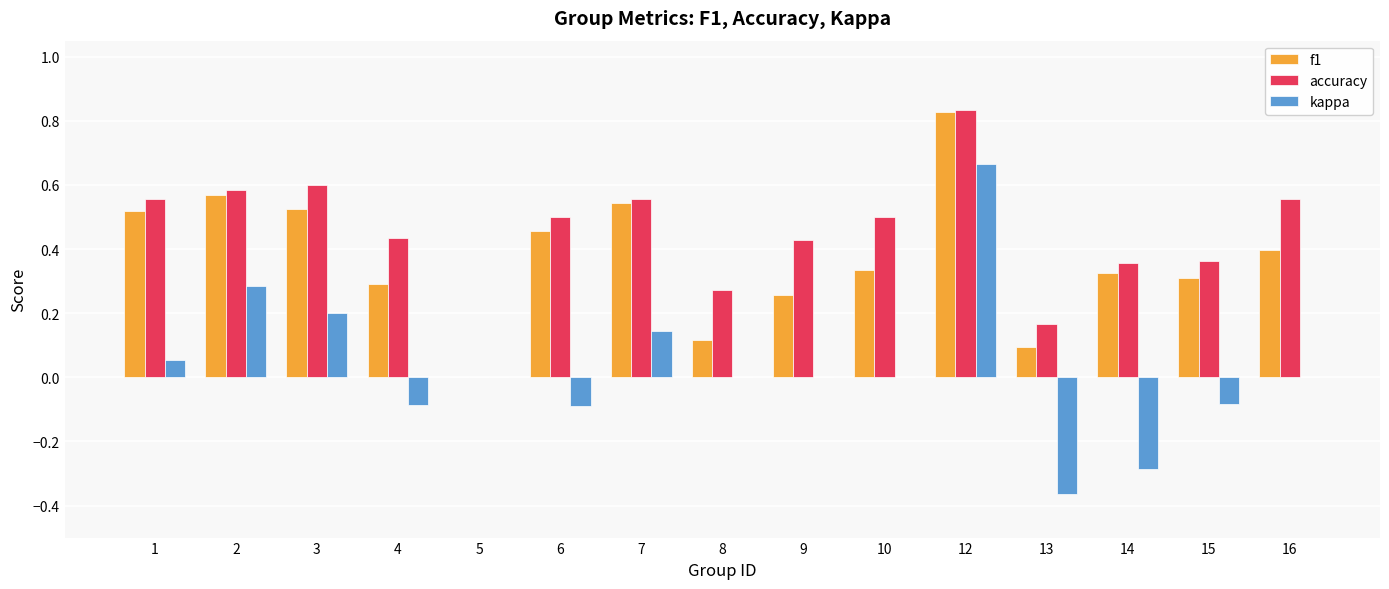

How many groups of bars are there?

15